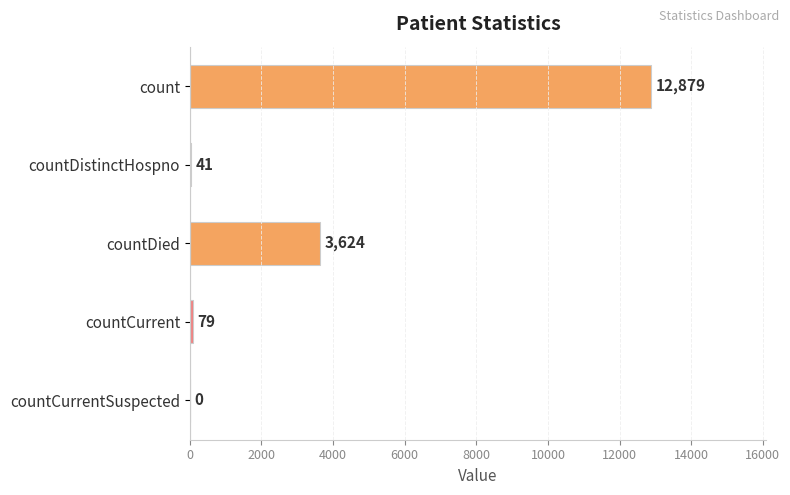

Approximately how many times larger is the value at count compared to countDistinctHospno?

314.1